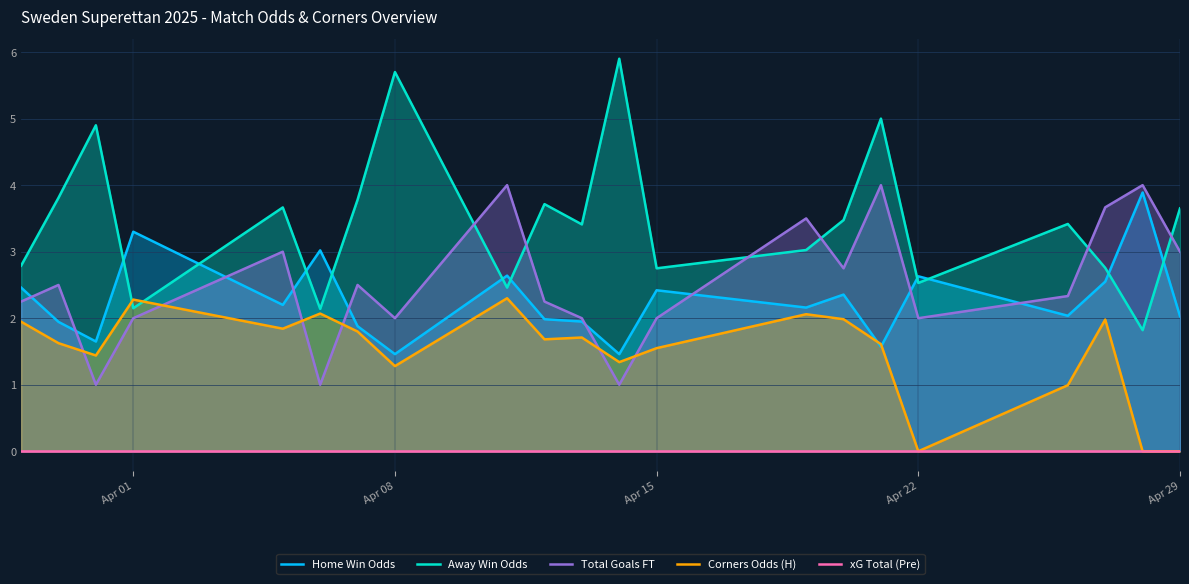

How many intersections are there between Total Goals FT and Away Win Odds?

6